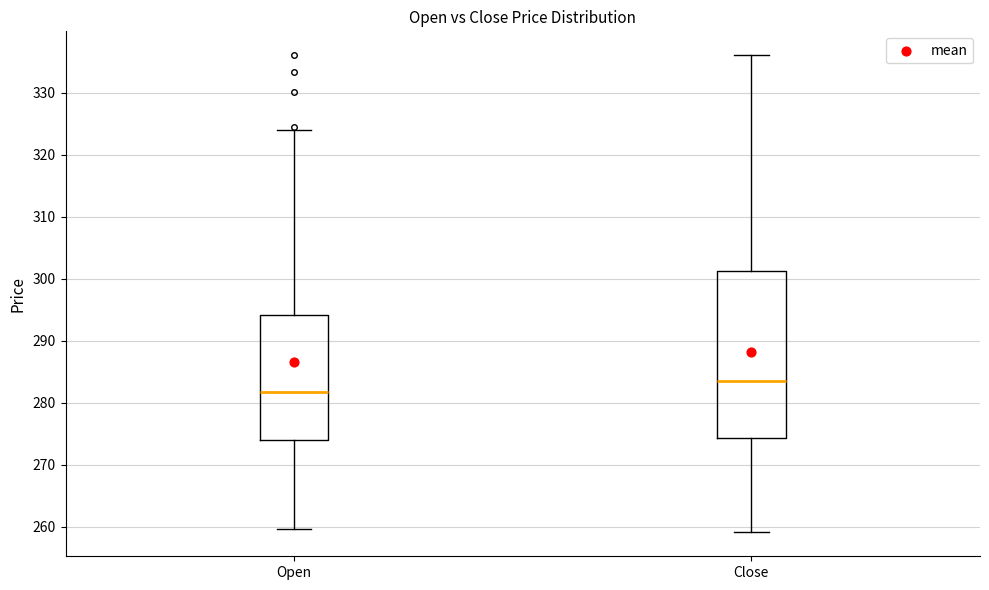

Which box is the tallest, from its lower edge to its upper edge?

Close